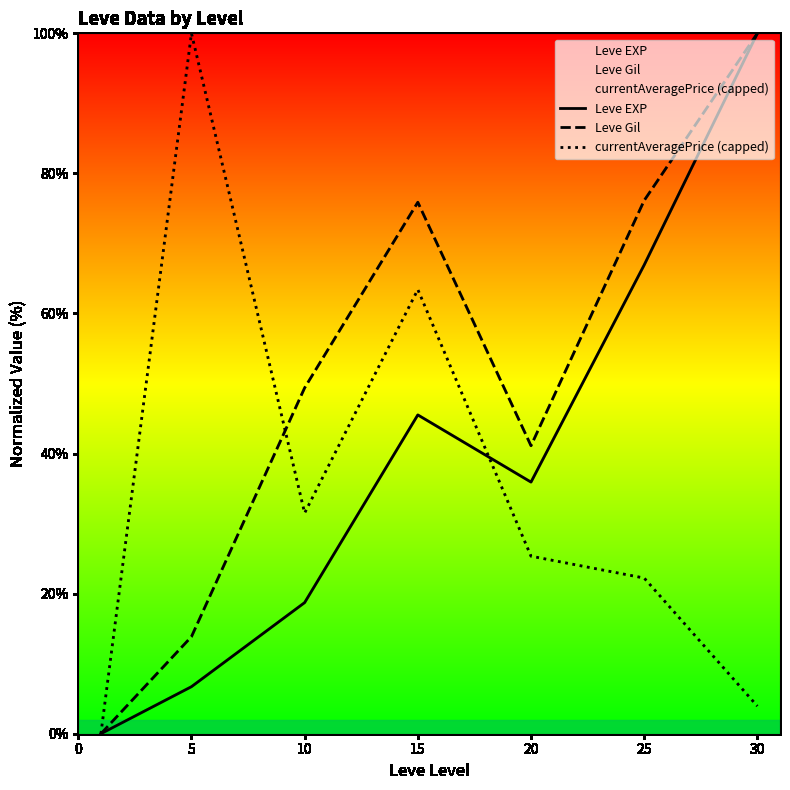

How many values in the Leve Gil series exceed 49?

4